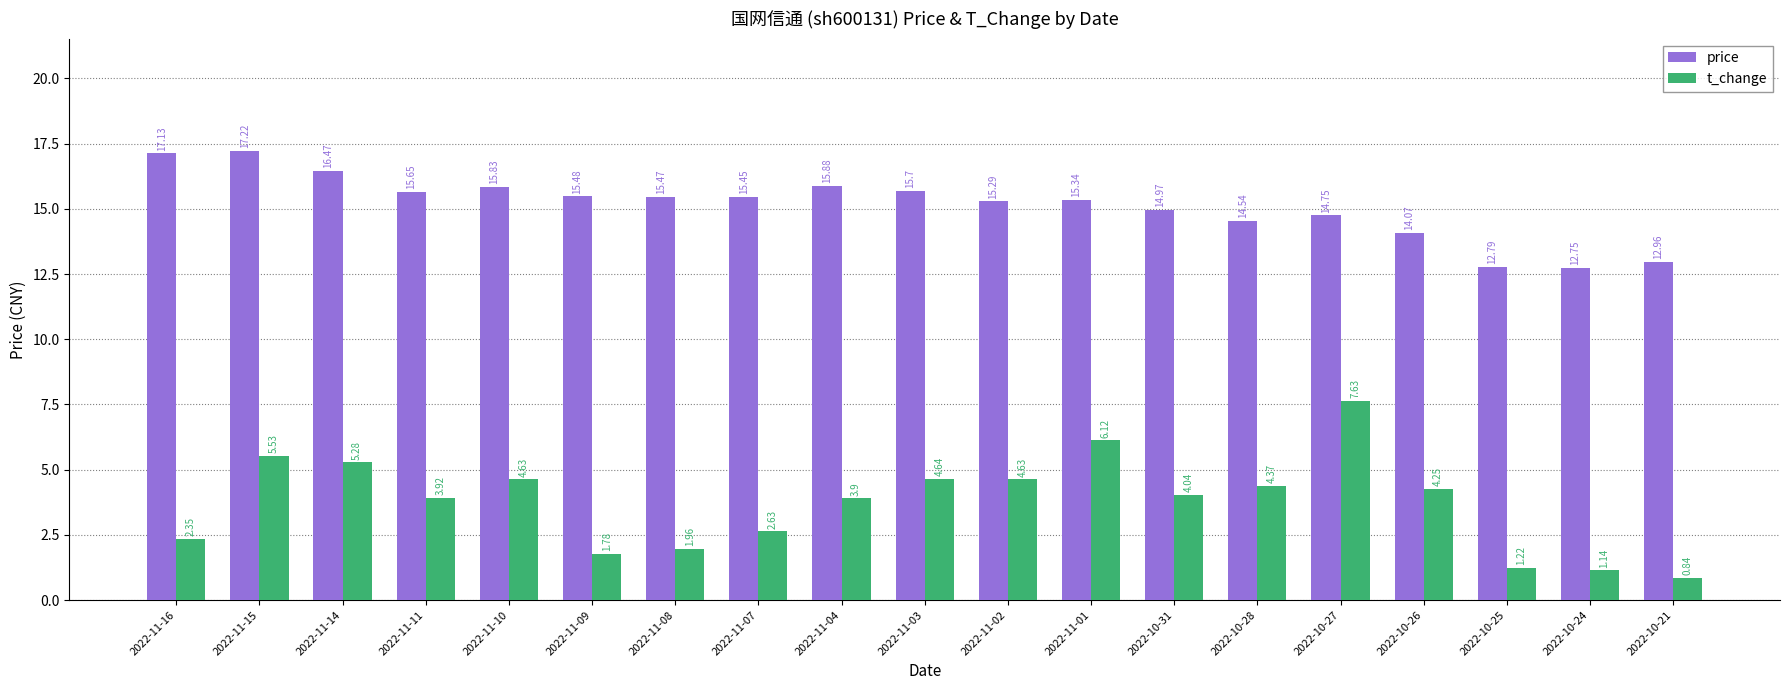

Rank the series by their maximum value, from lowest to highest.

t_change, price